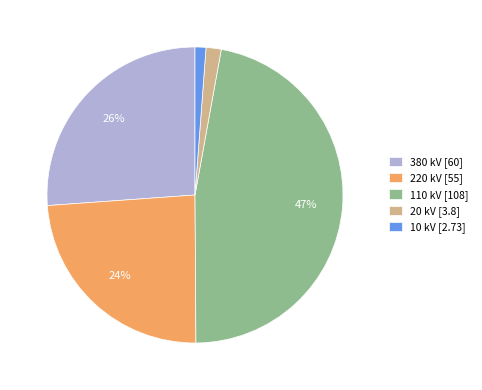

How many slices are in this pie chart?

5